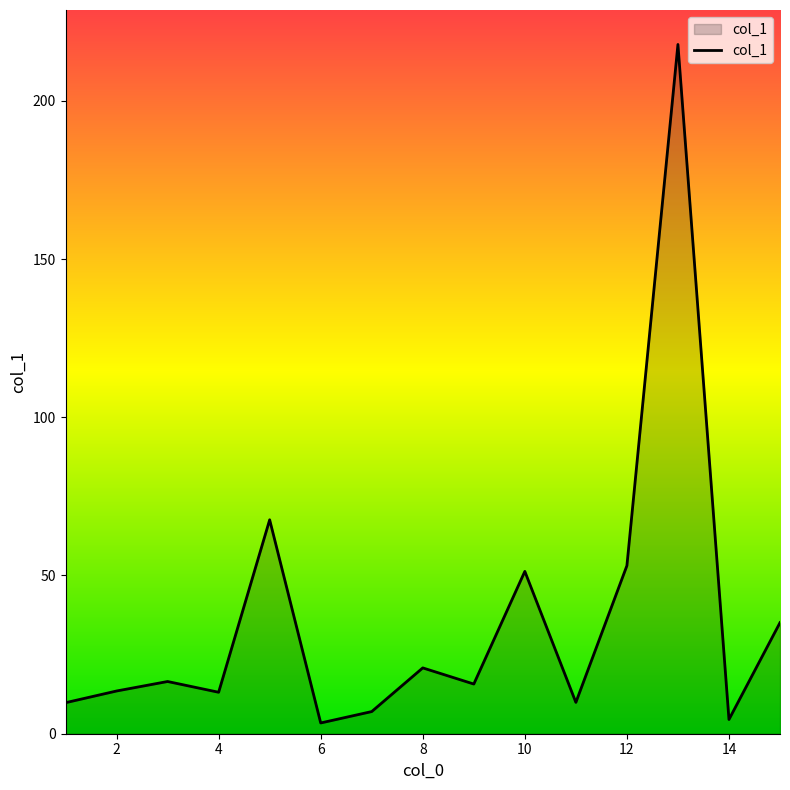

What is the maximum value shown in the chart?

217.8